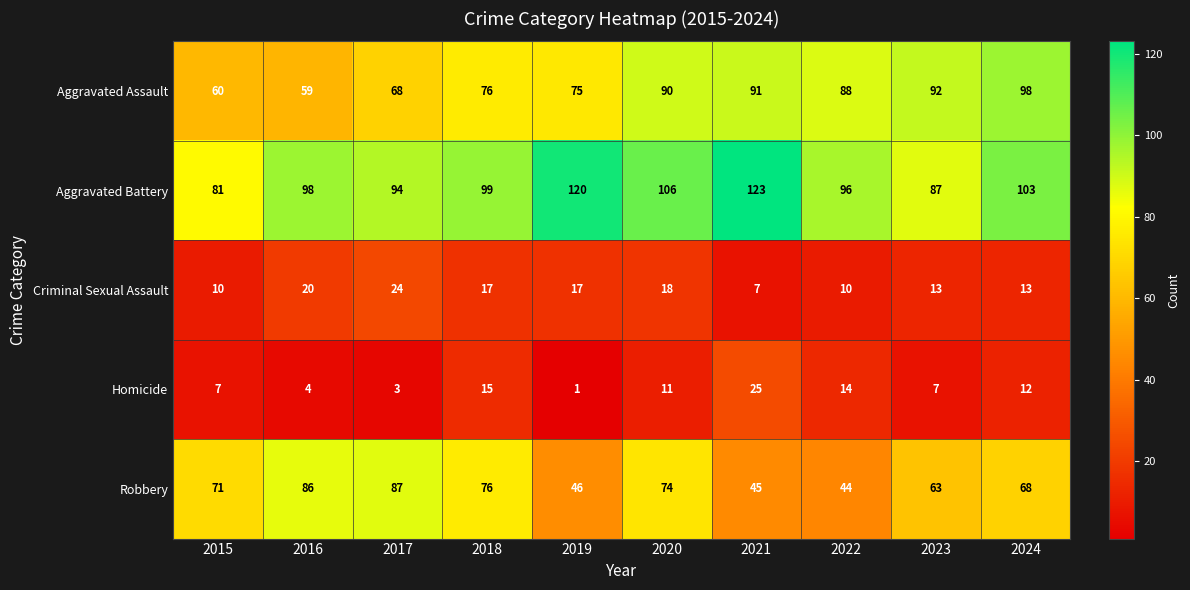

What is the minimum value for Aggravated Battery?

81